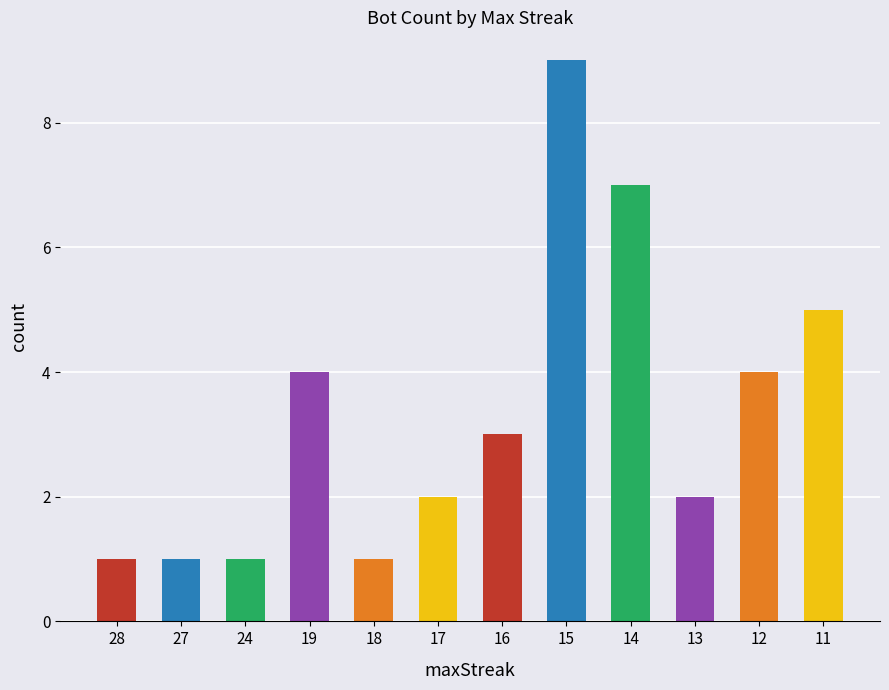

How many distinct data groups are displayed?

1